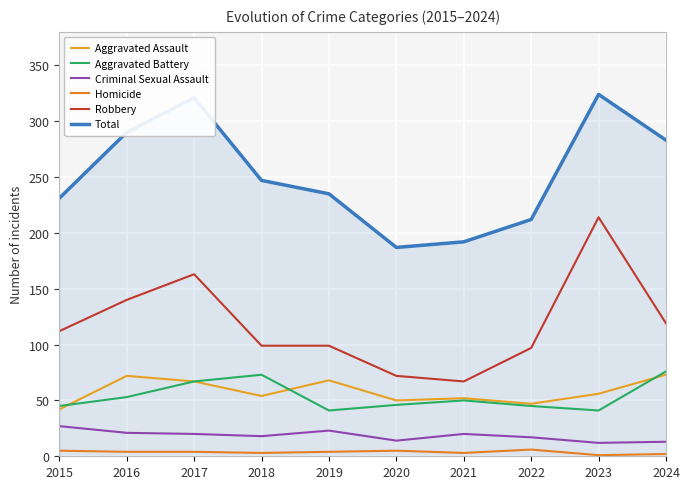

Reading left to right, transcribe all the data shown in this chart.

Aggravated Assault: 42	72	67	54	68	50	52	47	56	73
Aggravated Battery: 45	53	67	73	41	46	50	45	41	76
Criminal Sexual Assault: 27	21	20	18	23	14	20	17	12	13
Homicide: 5	4	4	3	4	5	3	6	1	2
Robbery: 112	140	163	99	99	72	67	97	214	119
Total: 231	290	321	247	235	187	192	212	324	283